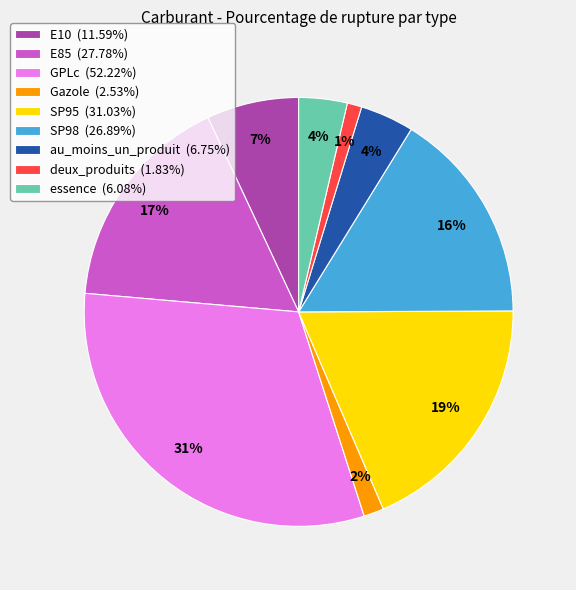

Does SP98 account for over 50% of the chart?

No